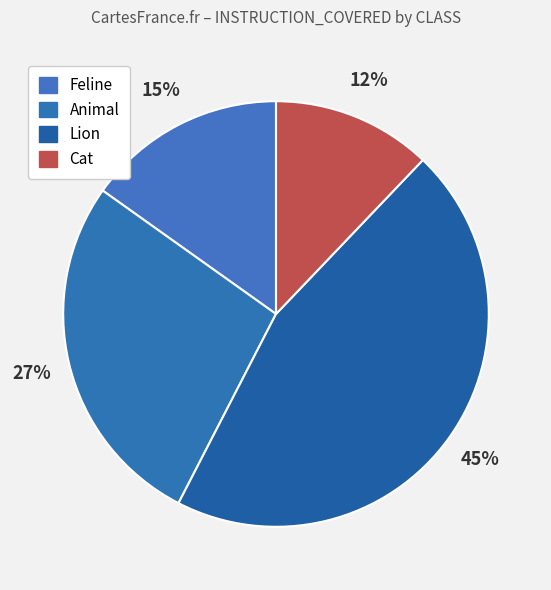

Count the number of slices in the pie.

4